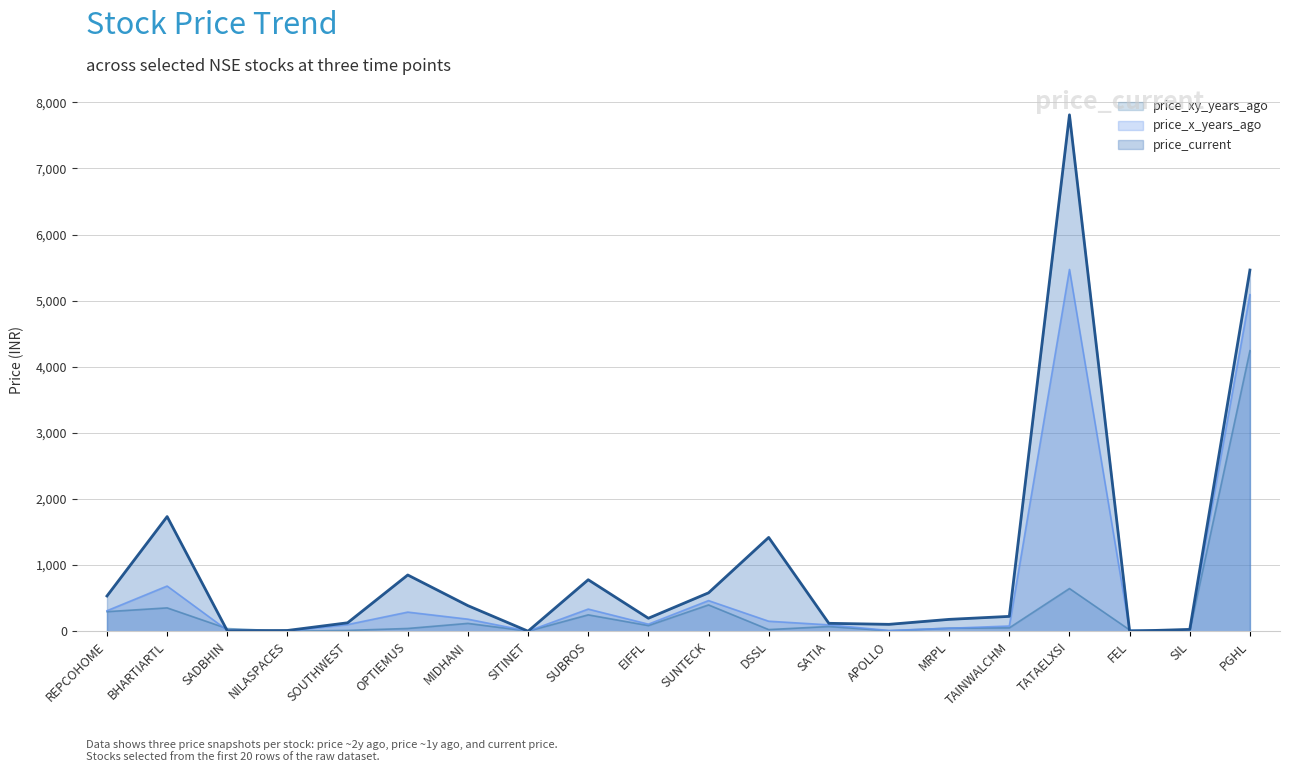

What is the label of the 8th point from the right?

SATIA